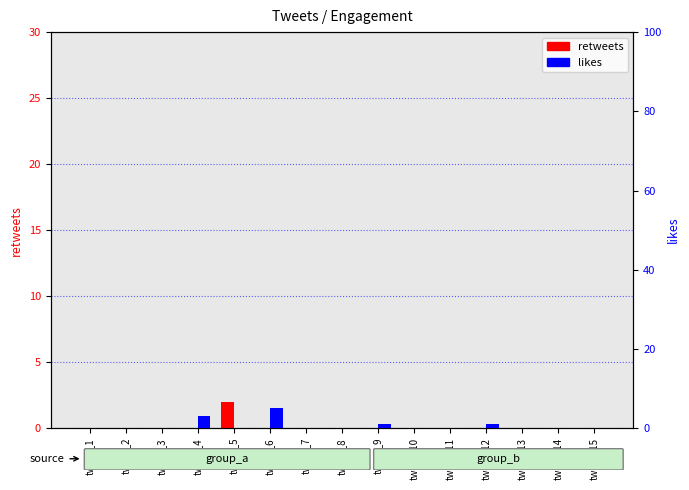

What is the maximum value for likes?

5